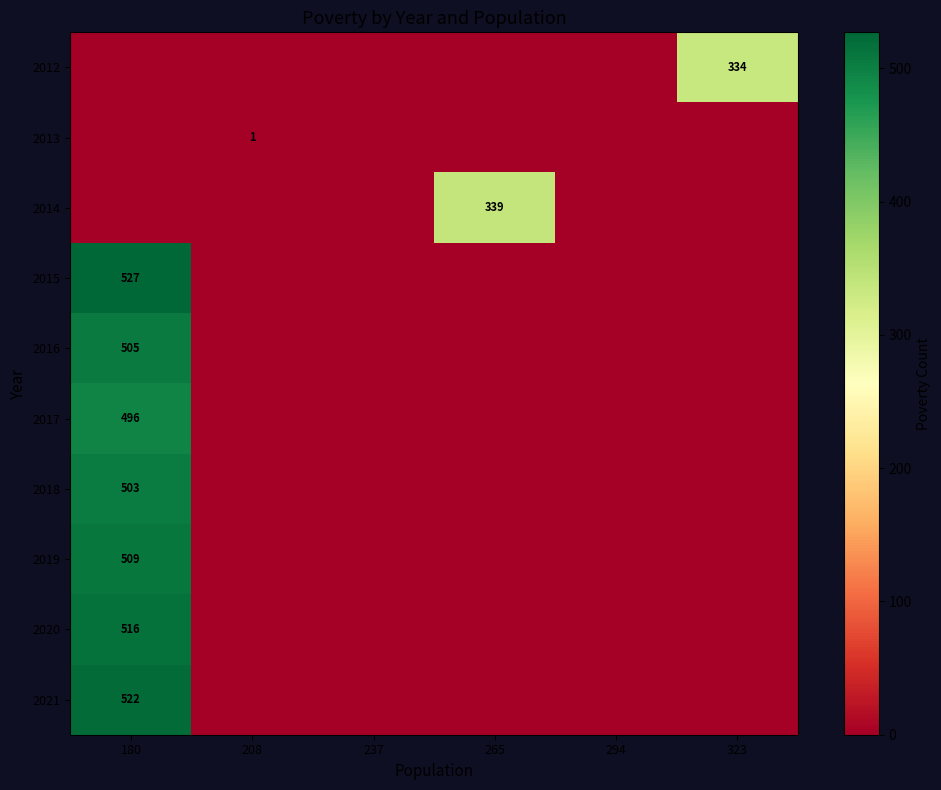

What is the difference between the highest and lowest values at 180?

527